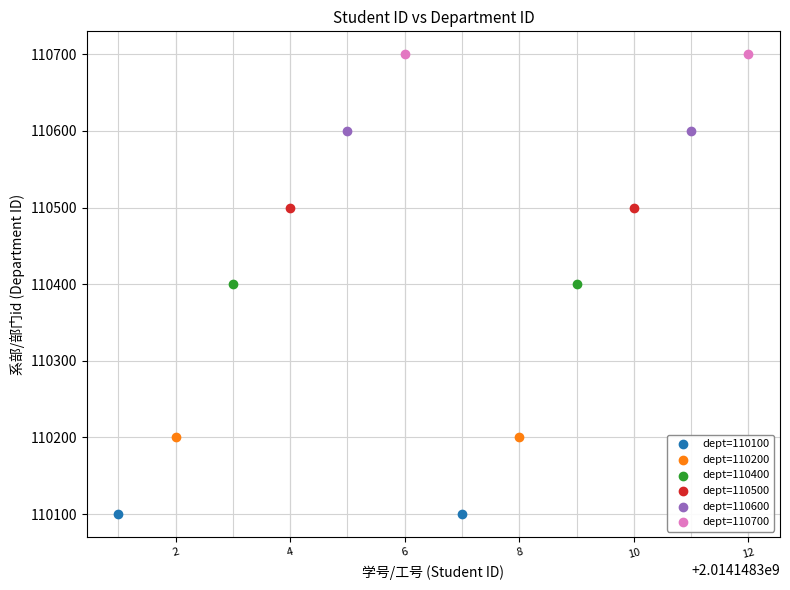

Which series reaches the minimum Y coordinate?

dept=110100